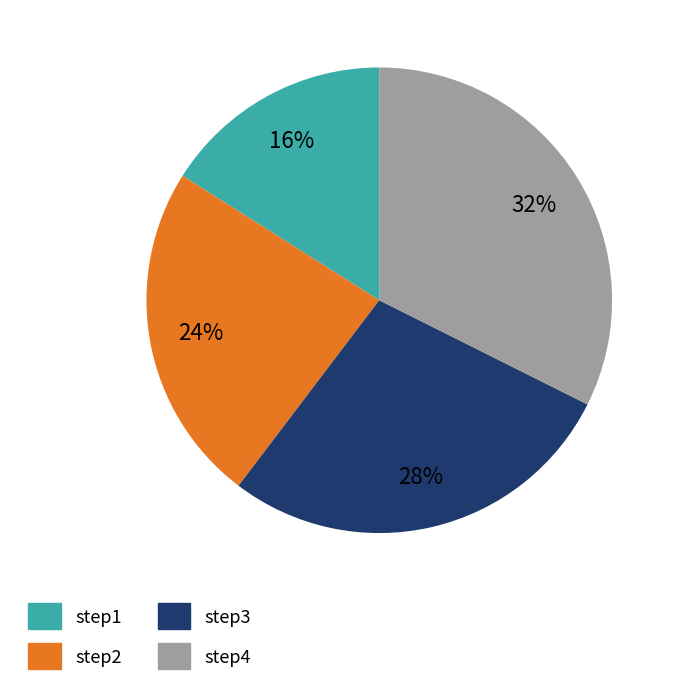

Count the number of slices in the pie.

4